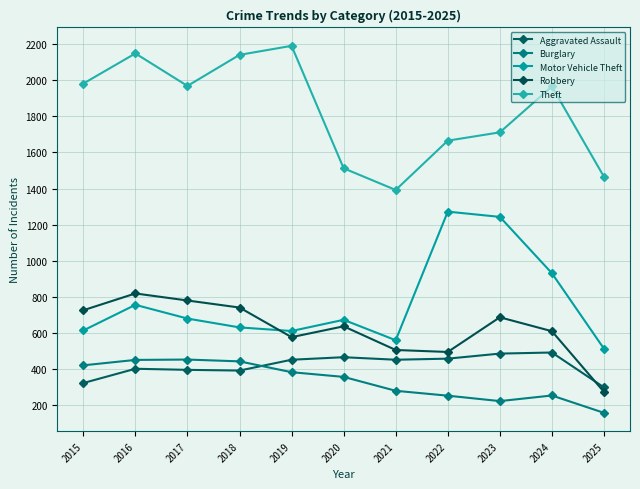

Rank the categories by Robbery value from highest to lowest.

2016, 2017, 2018, 2015, 2023, 2020, 2024, 2019, 2021, 2022, 2025